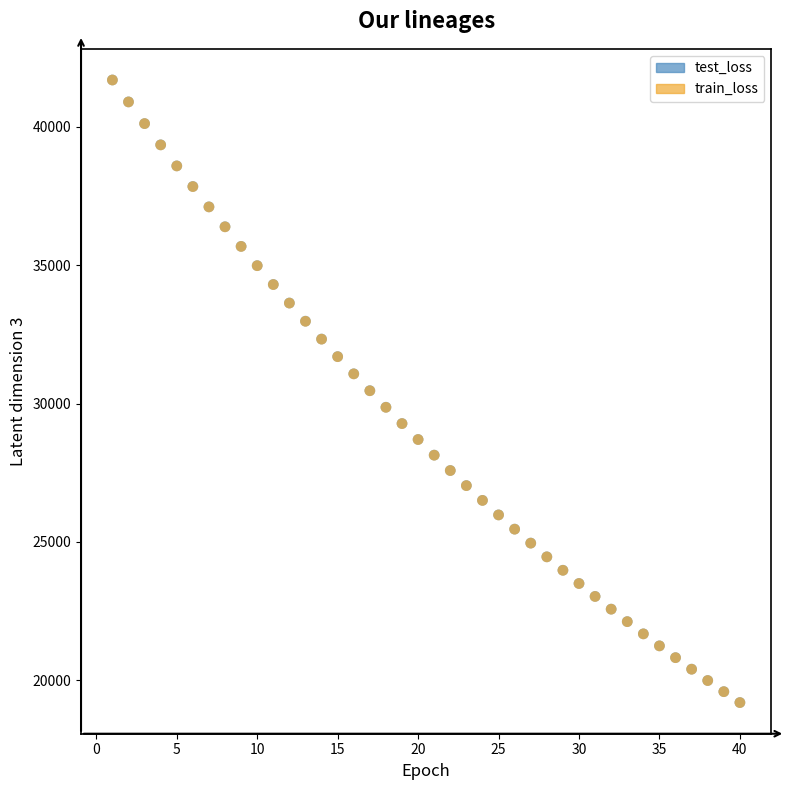

What are all the series names shown in the legend?

test_loss, train_loss